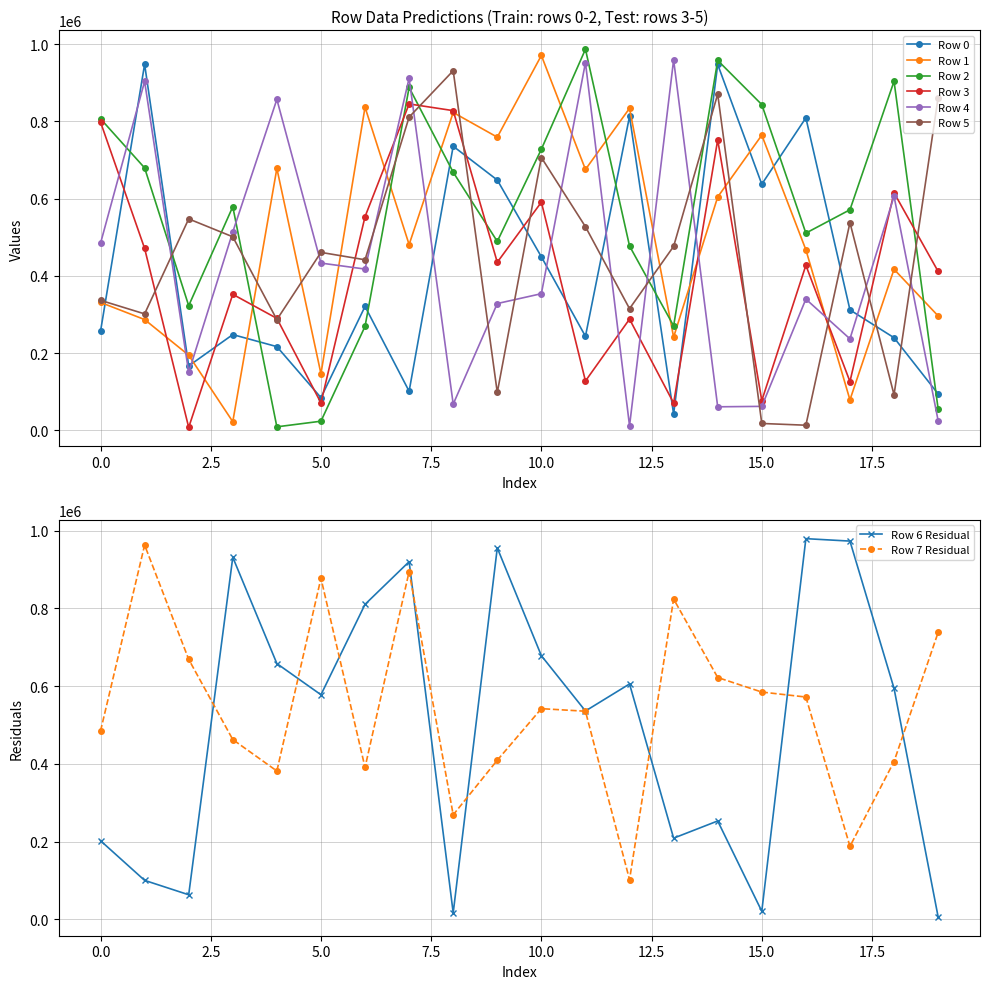

What is the spread (max minus min) of values at 15?

825648